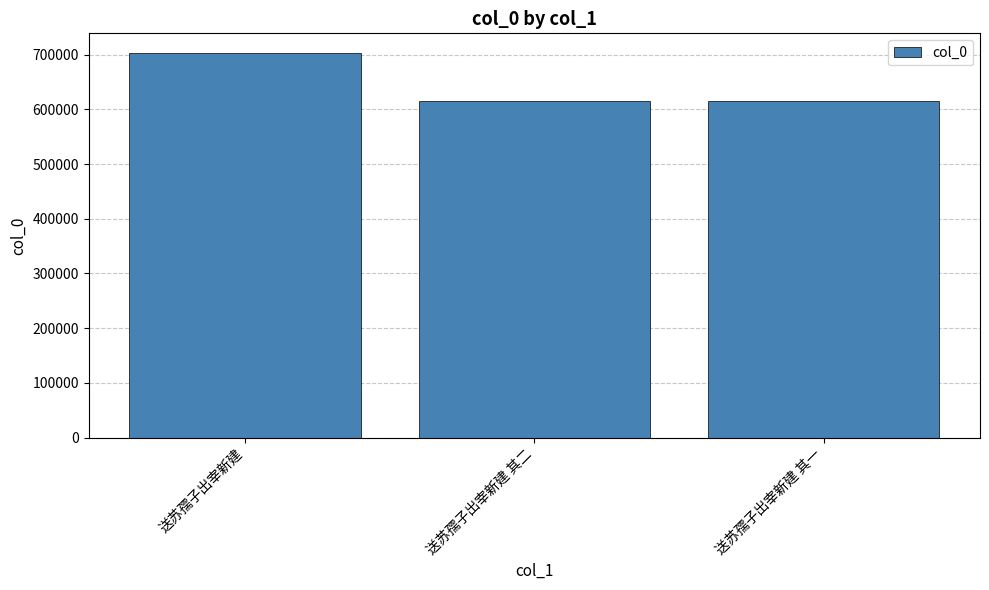

The chart shows a value of 614724 at 送苏孺子出宰新建 其一. True or false?

True